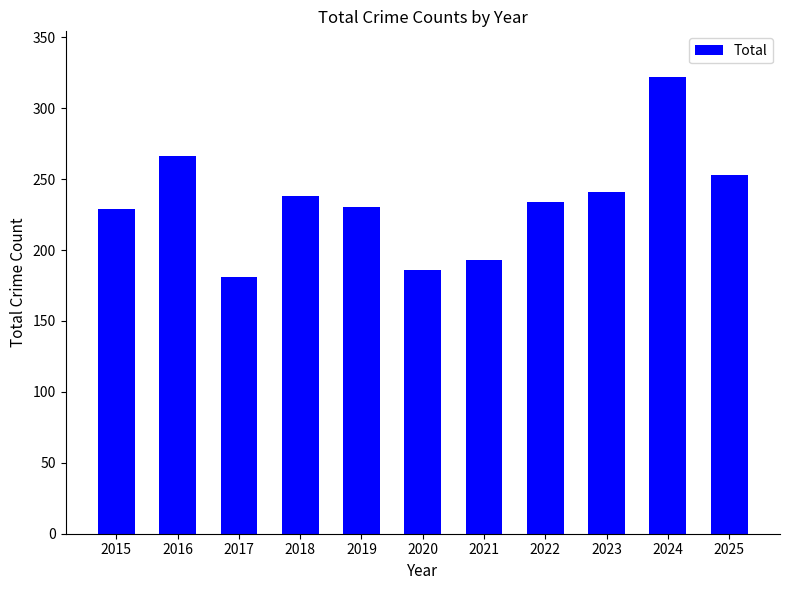

The chart shows a value of 93 at 2024. True or false?

False